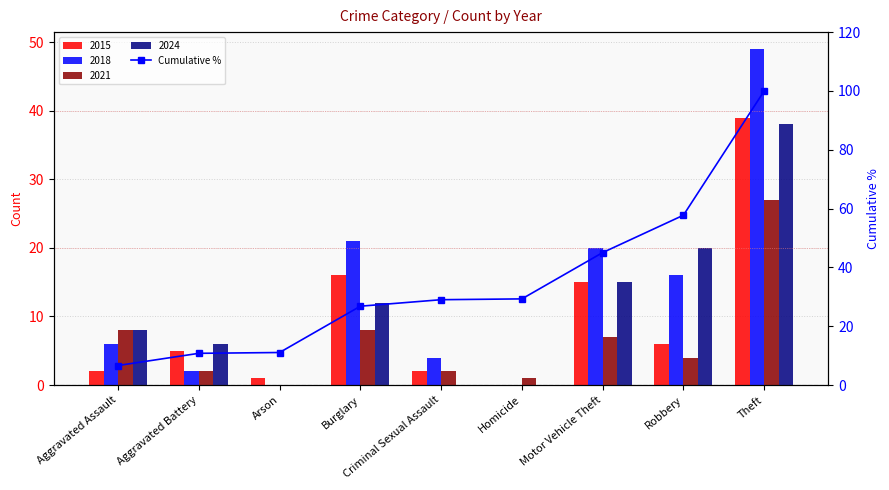

What is the ratio of the value at Robbery to the value at Motor Vehicle Theft?

1.3